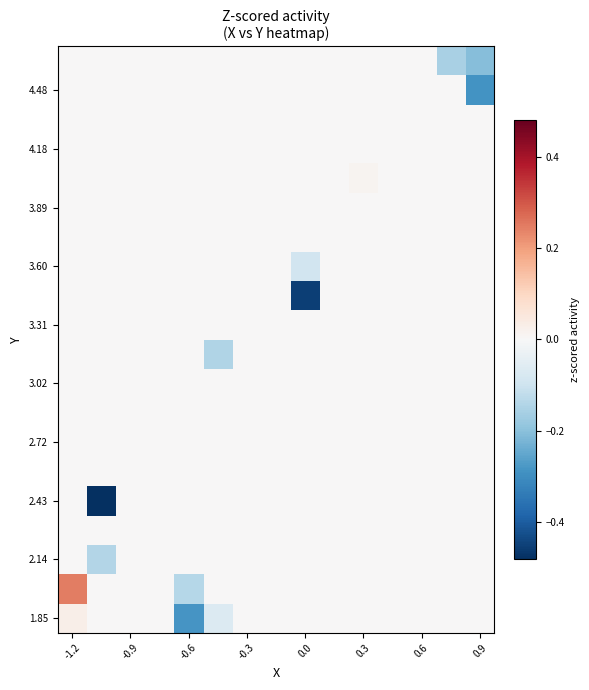

At how many categories does at least one series exceed 0?

2